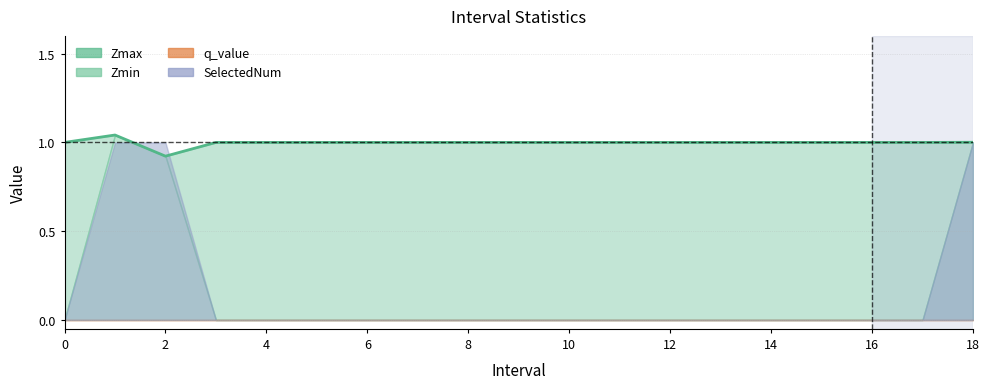

True or false: Zmax and Zmin intersect in this chart.

False